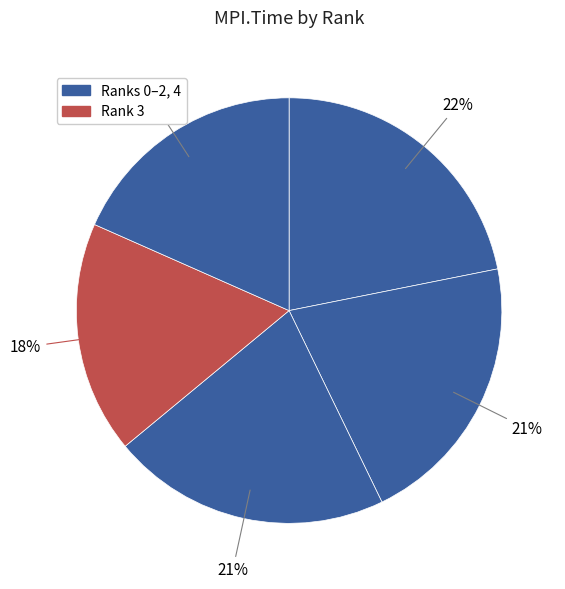

How many slices are in this pie chart?

5